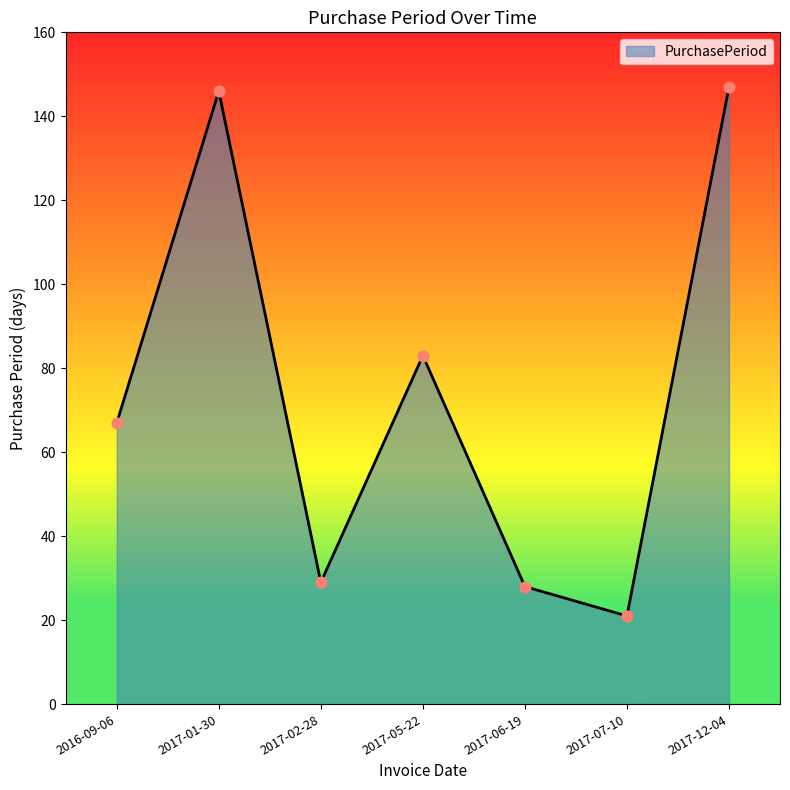

What is the ratio of the value at 2017-06-19 to the value at 2016-09-06?

0.4